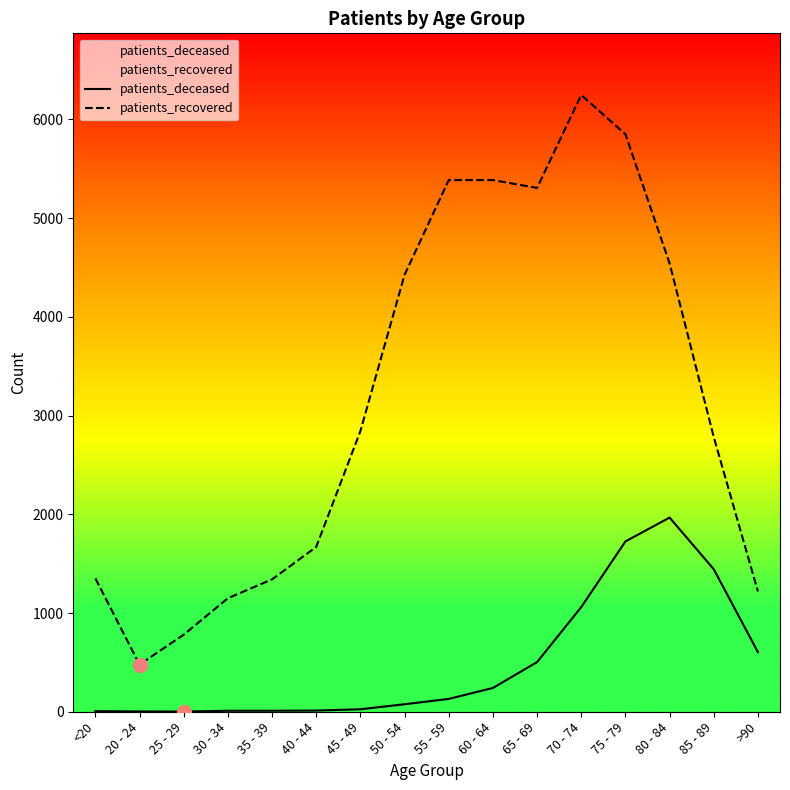

True or false: patients_deceased and patients_recovered intersect in this chart.

False